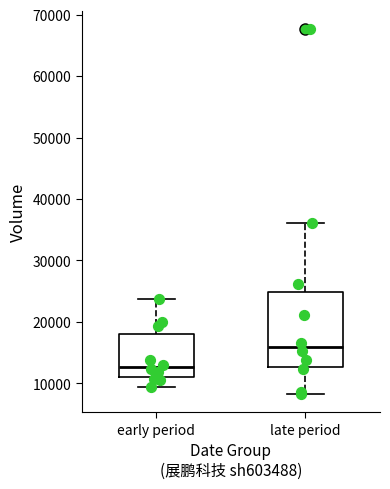

Which box is the tallest, from its lower edge to its upper edge?

late period